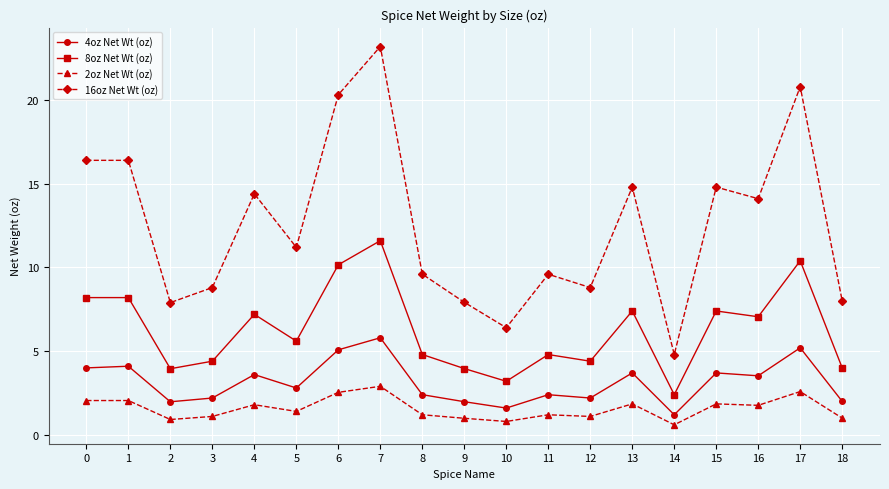

At which category is the sum across all series the highest?

7